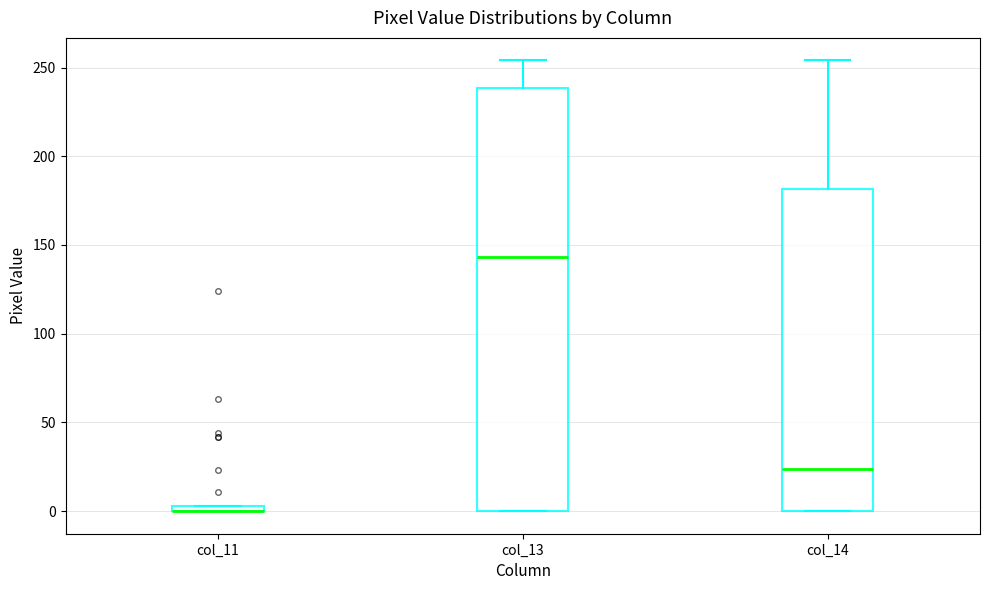

Comparing the boxes themselves (not the whiskers), which one is the tallest?

col_13